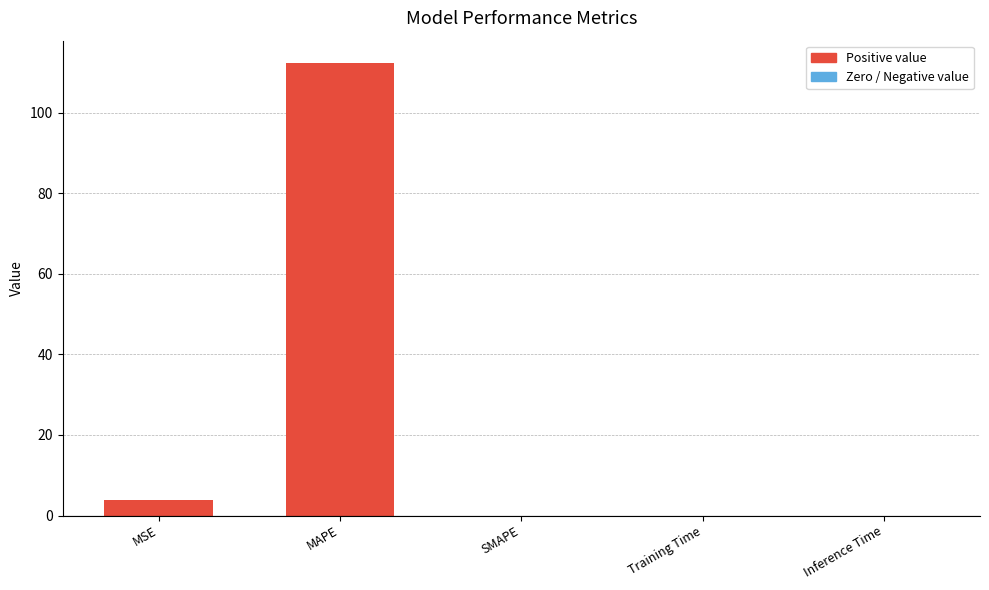

At which category does the chart reach its peak across all series?

MAPE